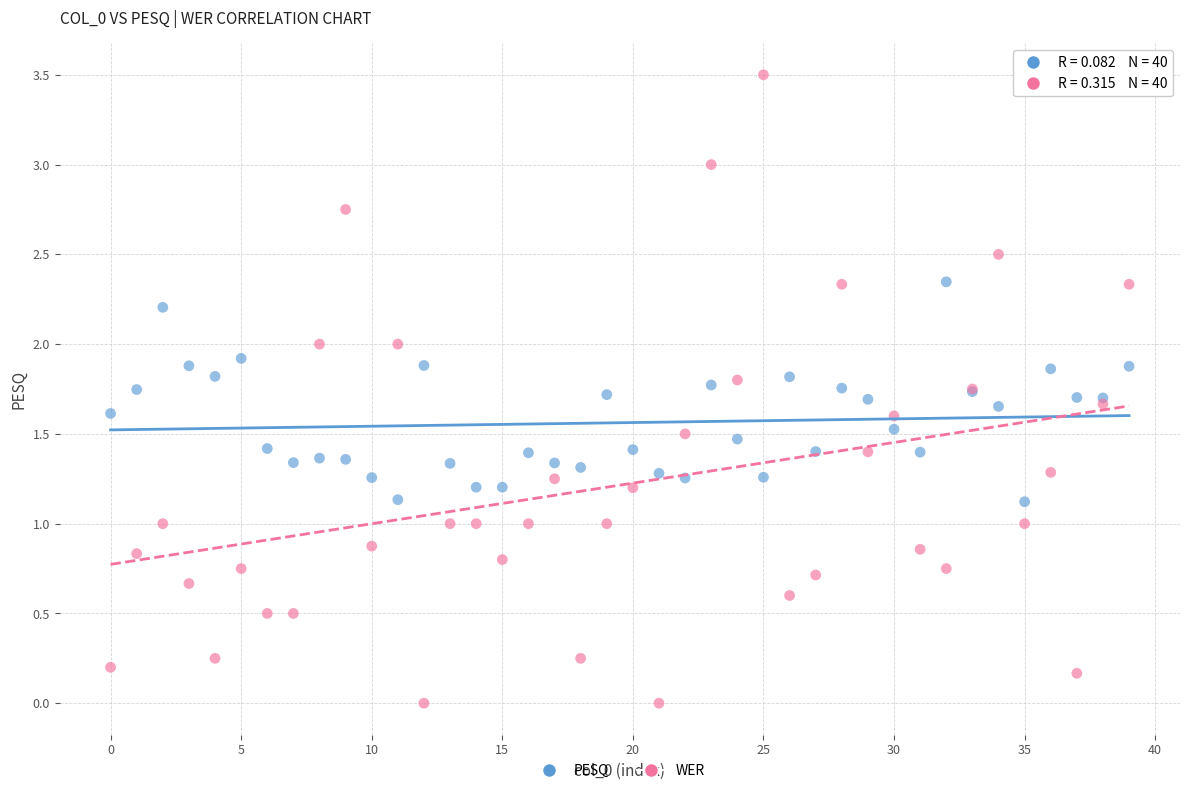

Which series contains the highest Y value?

WER